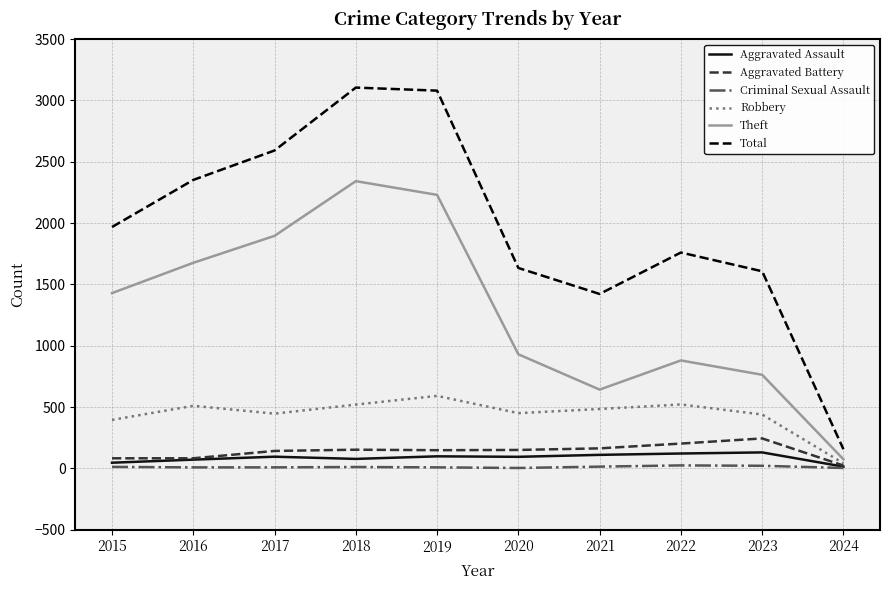

Which series changed the most between 2019 and 2023?

Total